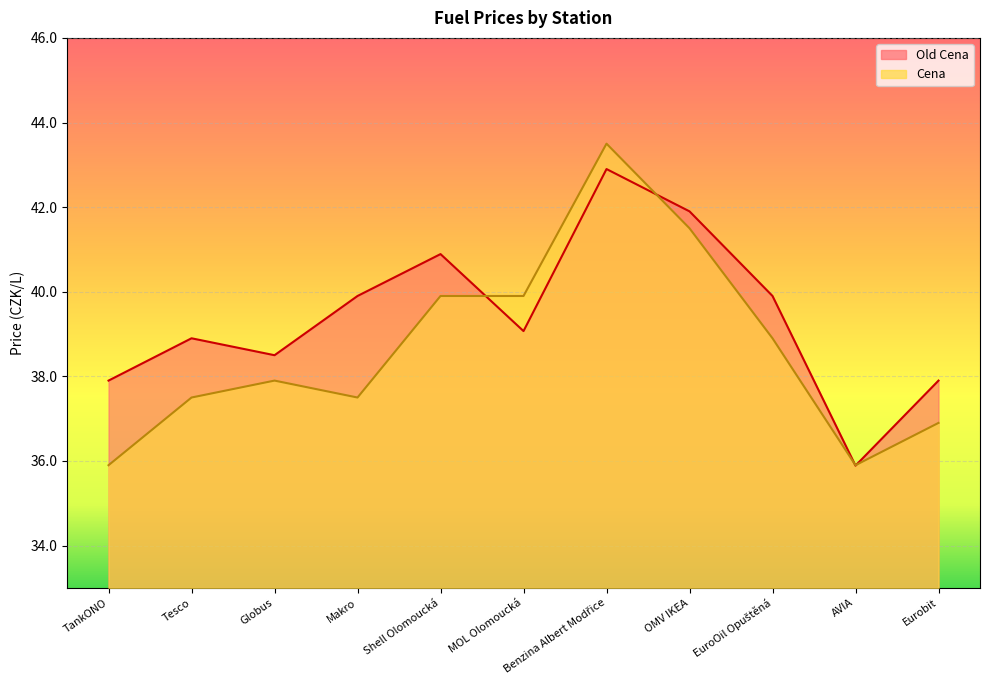

Where do Old Cena and Cena first cross each other?

Shell Olomoucká and MOL Olomoucká